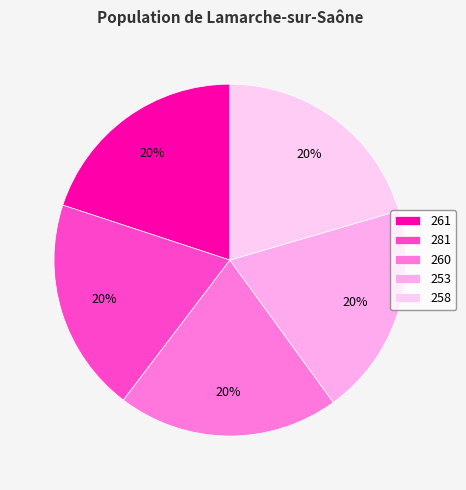

Is there a majority slice in this chart?

No